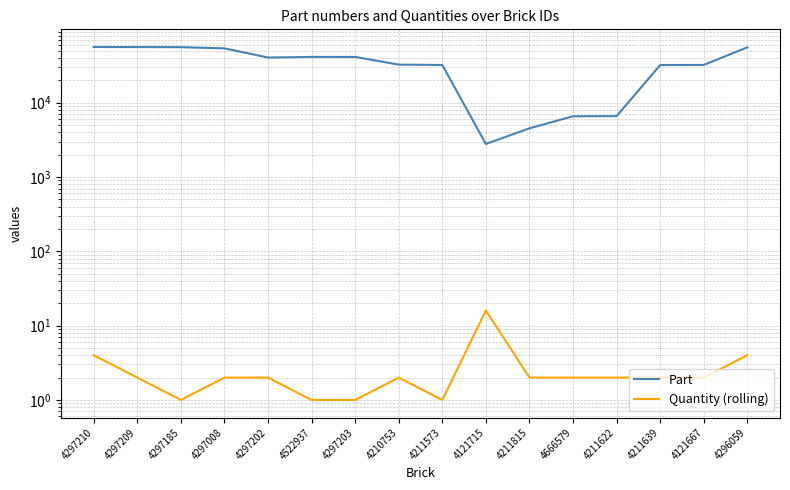

Which series changed the most between 4297210 and 4121715?

Part